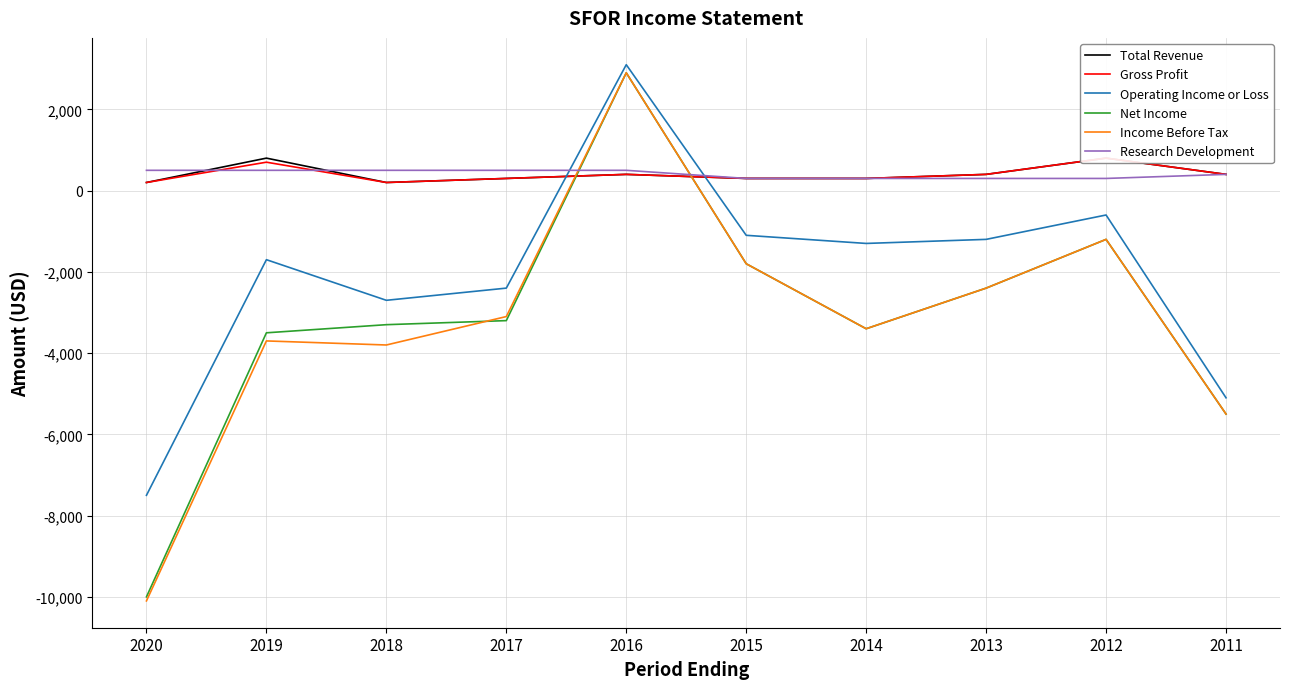

Between 2017 and 2019, which is larger?

2019